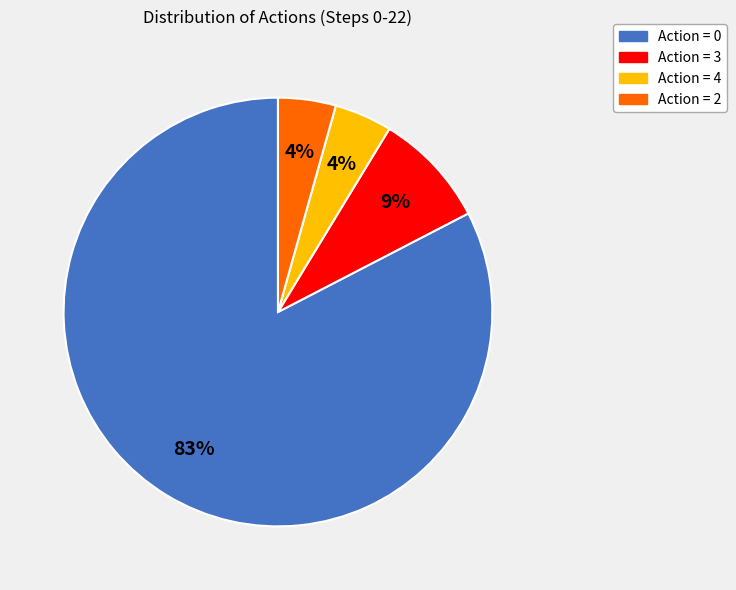

How many slices are in this pie chart?

4